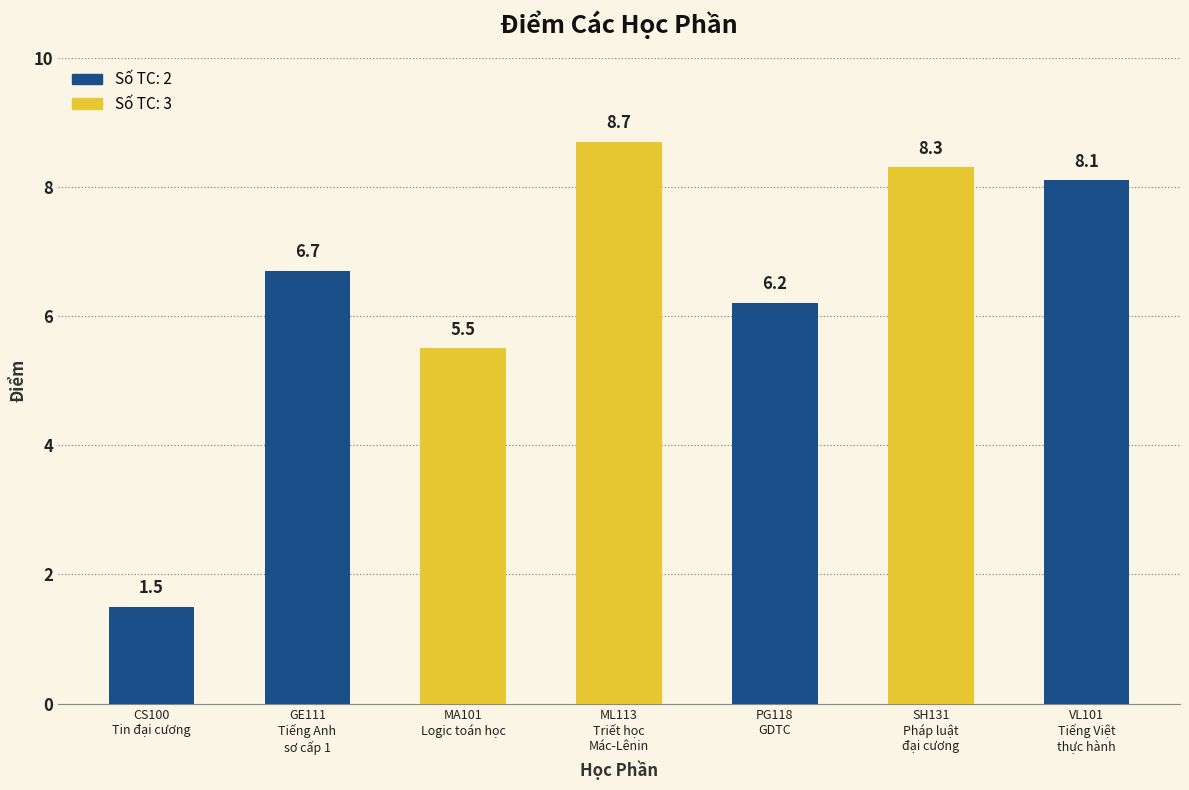

What is the difference between the maximum and minimum values?

7.2